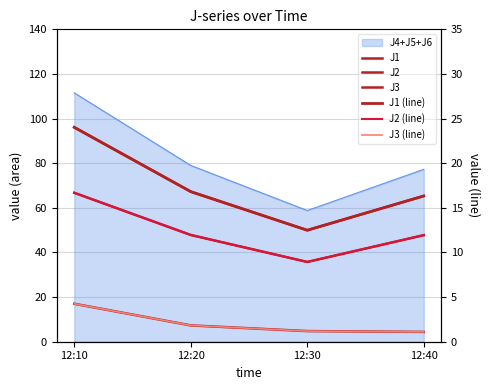

Reading left to right, list all the values displayed in this chart.

J1: 12:10=24.0	12:20=16.8	12:30=12.5	12:40=16.3
J2: 12:10=16.7	12:20=12.0	12:30=8.9	12:40=11.9
J3: 12:10=4.3	12:20=1.8	12:30=1.2	12:40=1.1
J1 (line): 12:10=24.0	12:20=16.8	12:30=12.5	12:40=16.3
J2 (line): 12:10=16.7	12:20=12.0	12:30=8.9	12:40=11.9
J3 (line): 12:10=4.3	12:20=1.8	12:30=1.2	12:40=1.1